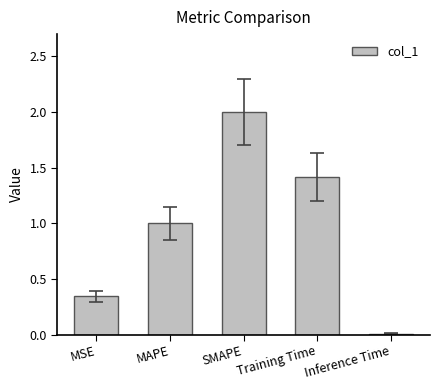

What is the sum of all values?

4.8